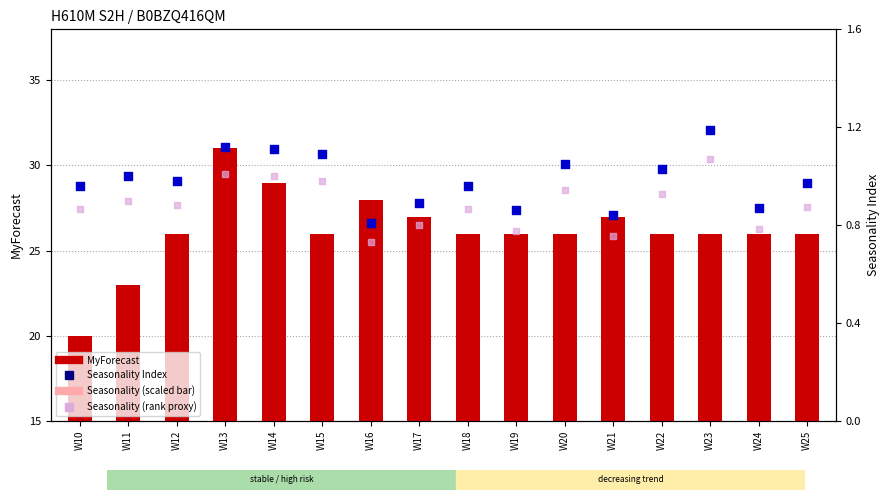

At how many categories does at least one series exceed 8?

16